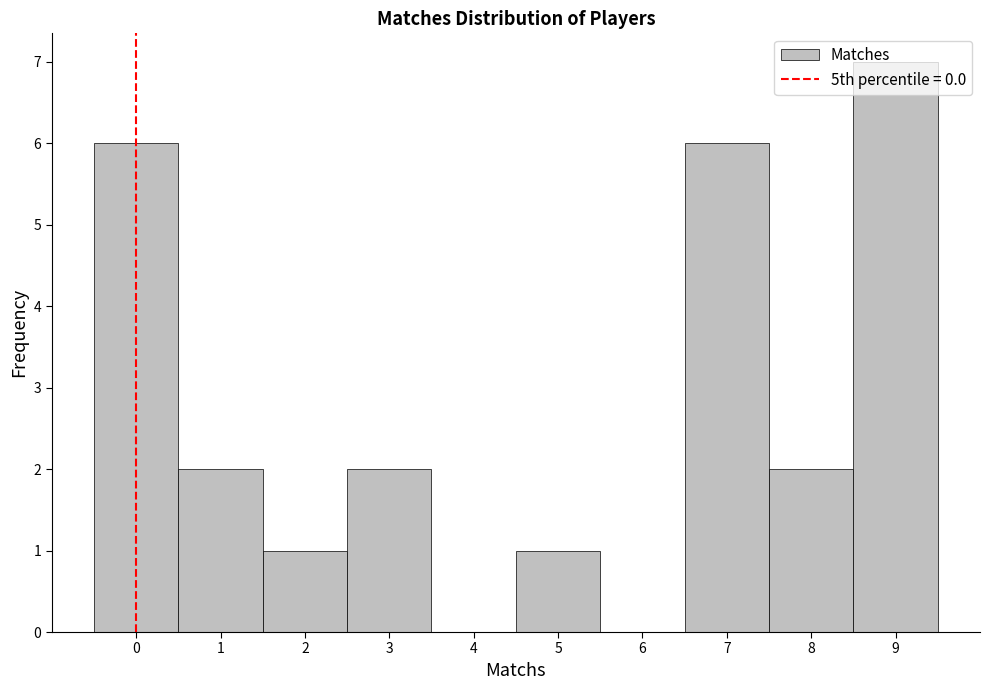

Over which range of the x-axis is the bar tallest?

8.5 to 9.5